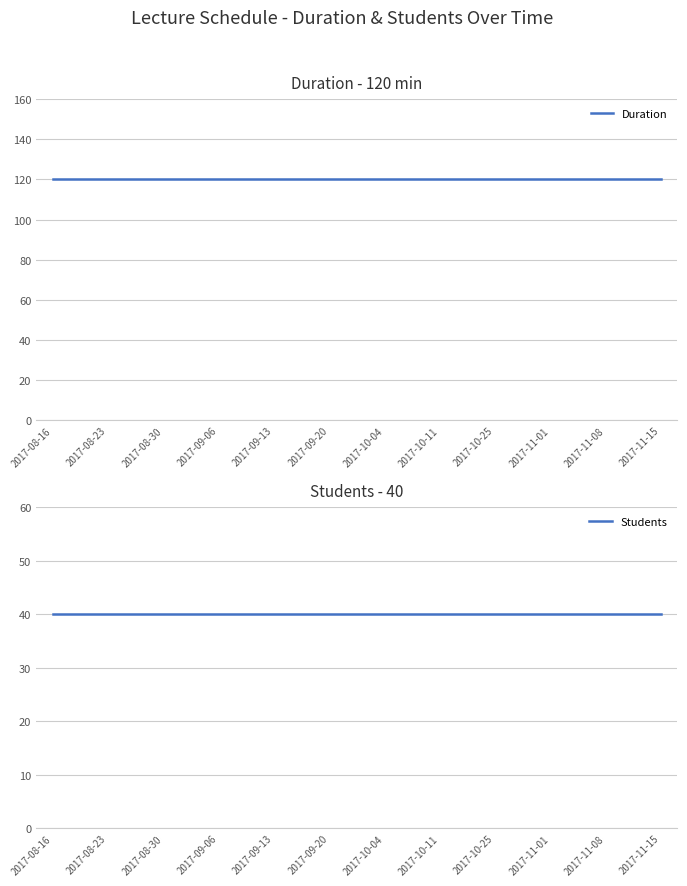

At which label is Students closest to 40?

2017-08-16